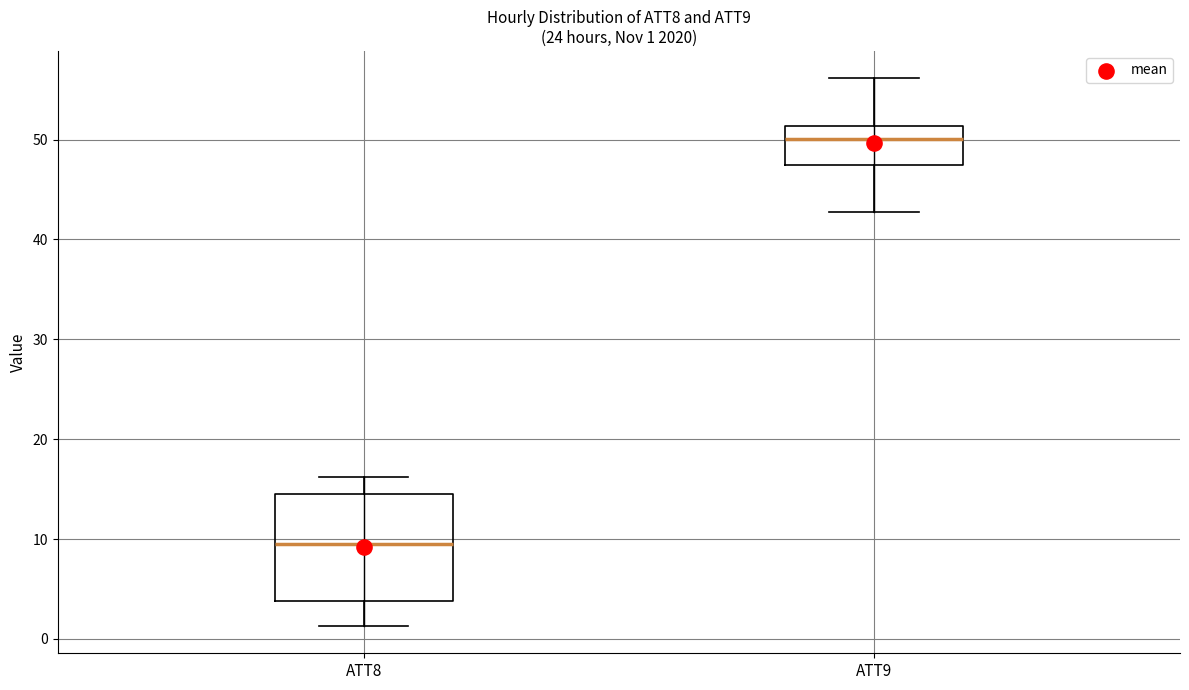

Which box has the lowest median line?

ATT8